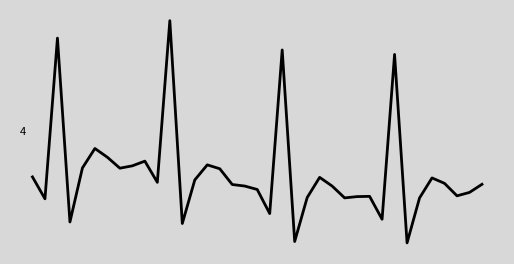

Is this an area chart (filled region under the line)?

No